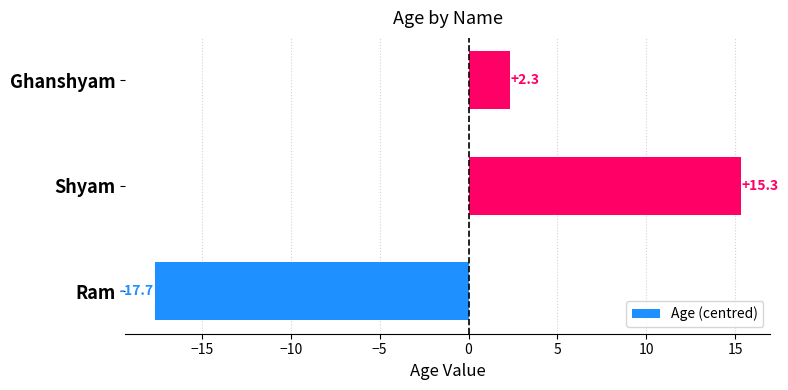

What is the difference between the maximum and minimum values?

33.0